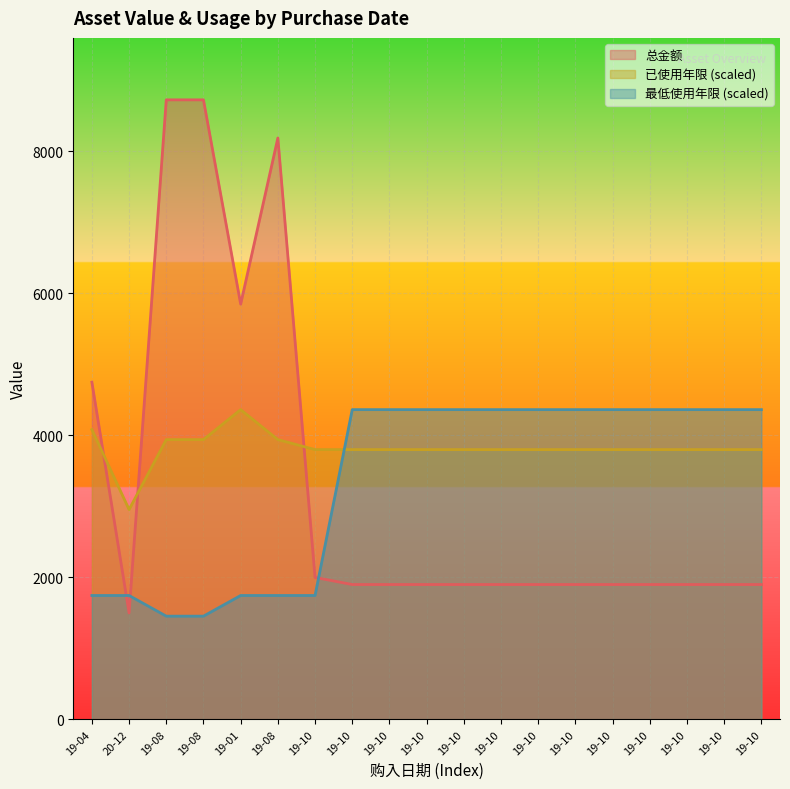

Does the chart display data point markers on the line(s)?

No